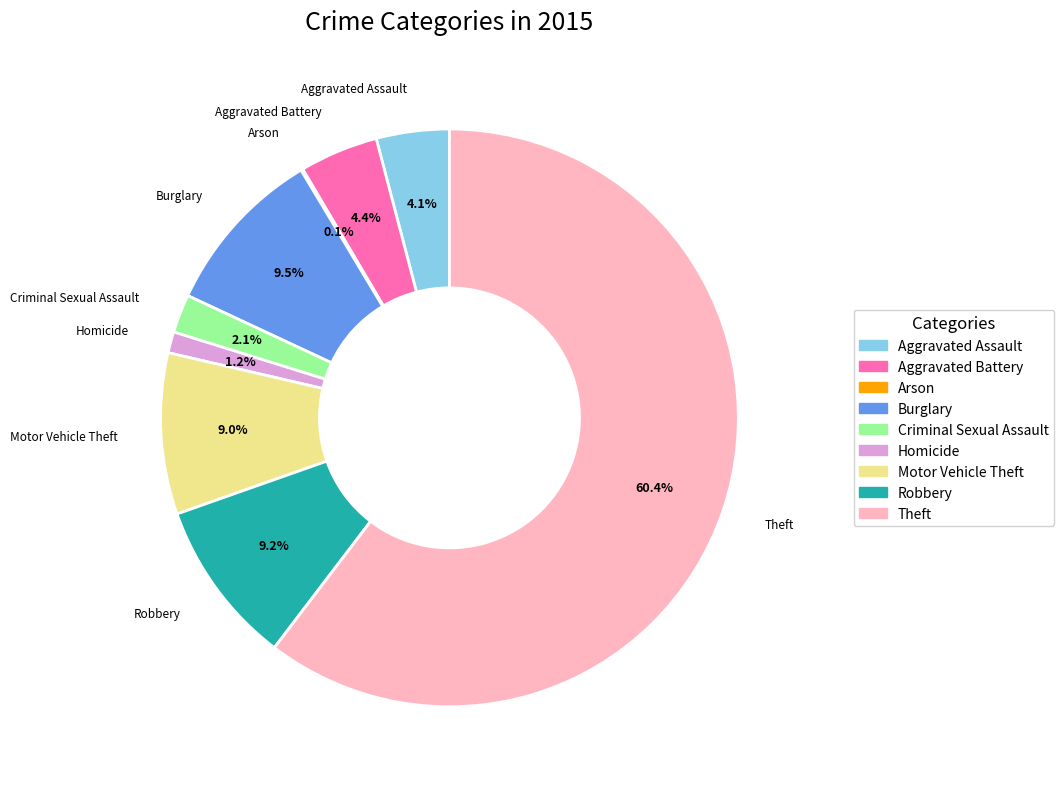

What percentage is the Aggravated Battery slice, to the nearest percent?

4%